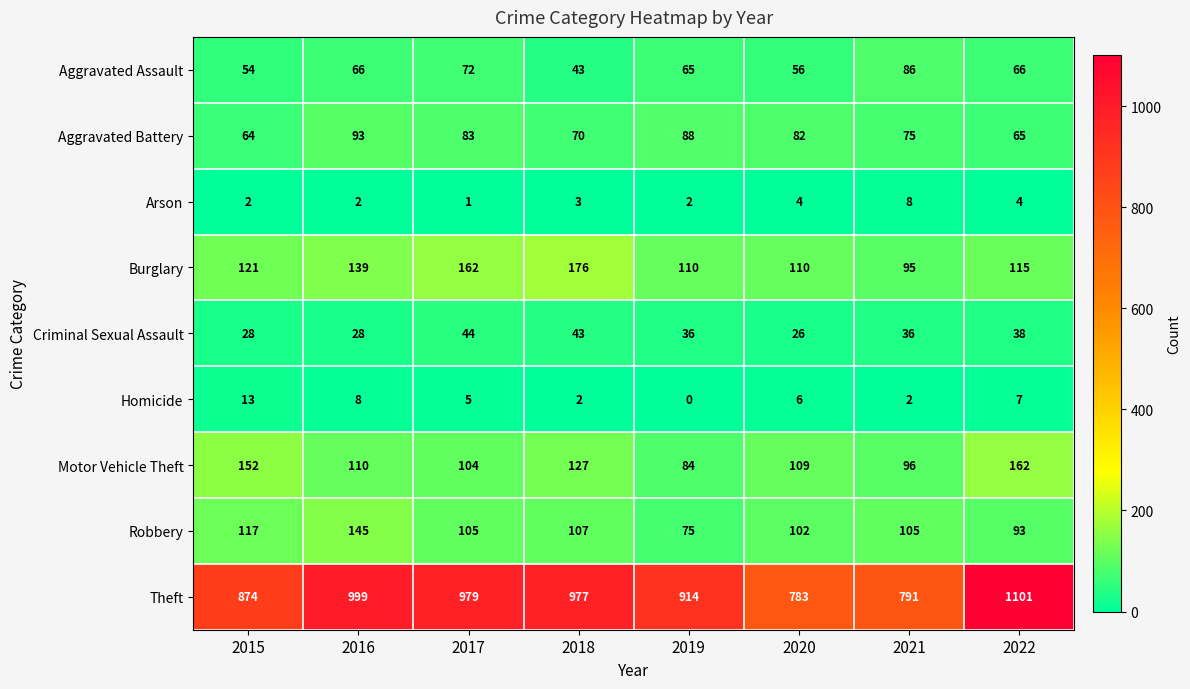

Where is Robbery nearest to the value 110?

2018